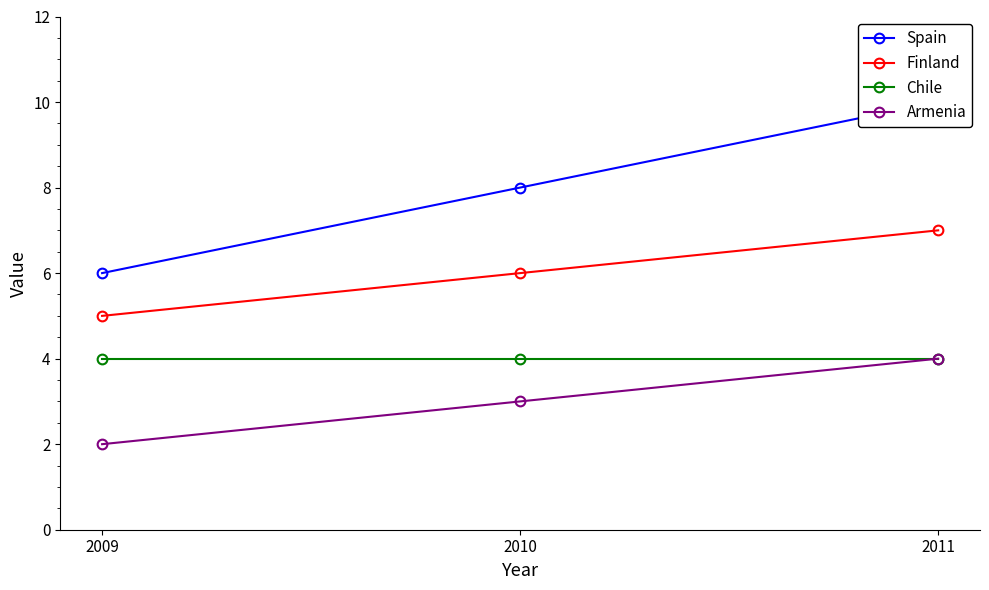

What is the sum of the Spain values at 2010 and 2011?

18